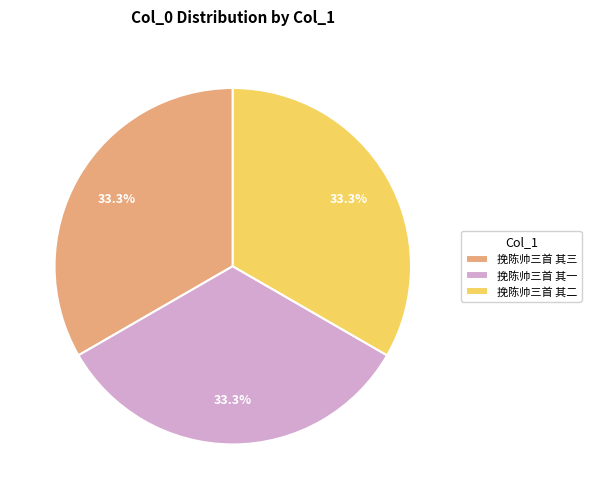

Count the number of slices in the pie.

3